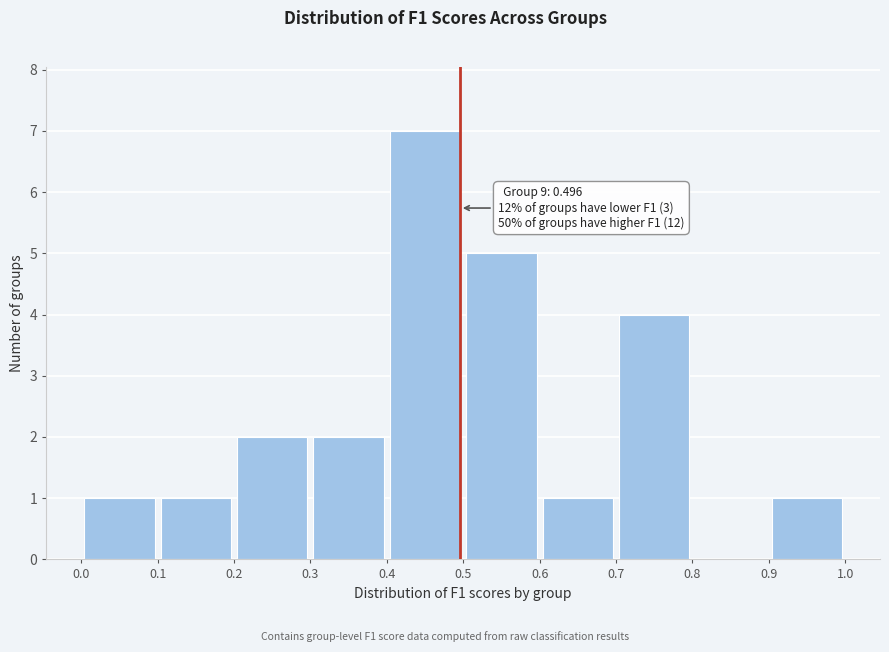

Over which range of the x-axis is the bar tallest?

0.4 to 0.5